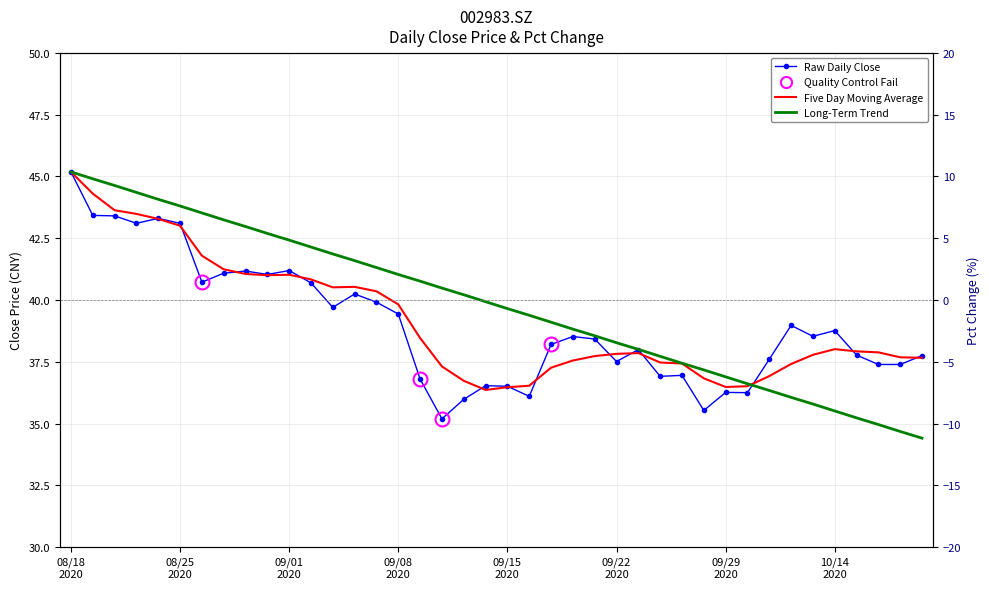

What is the sum of all Five Day Moving Average values?

1567.1